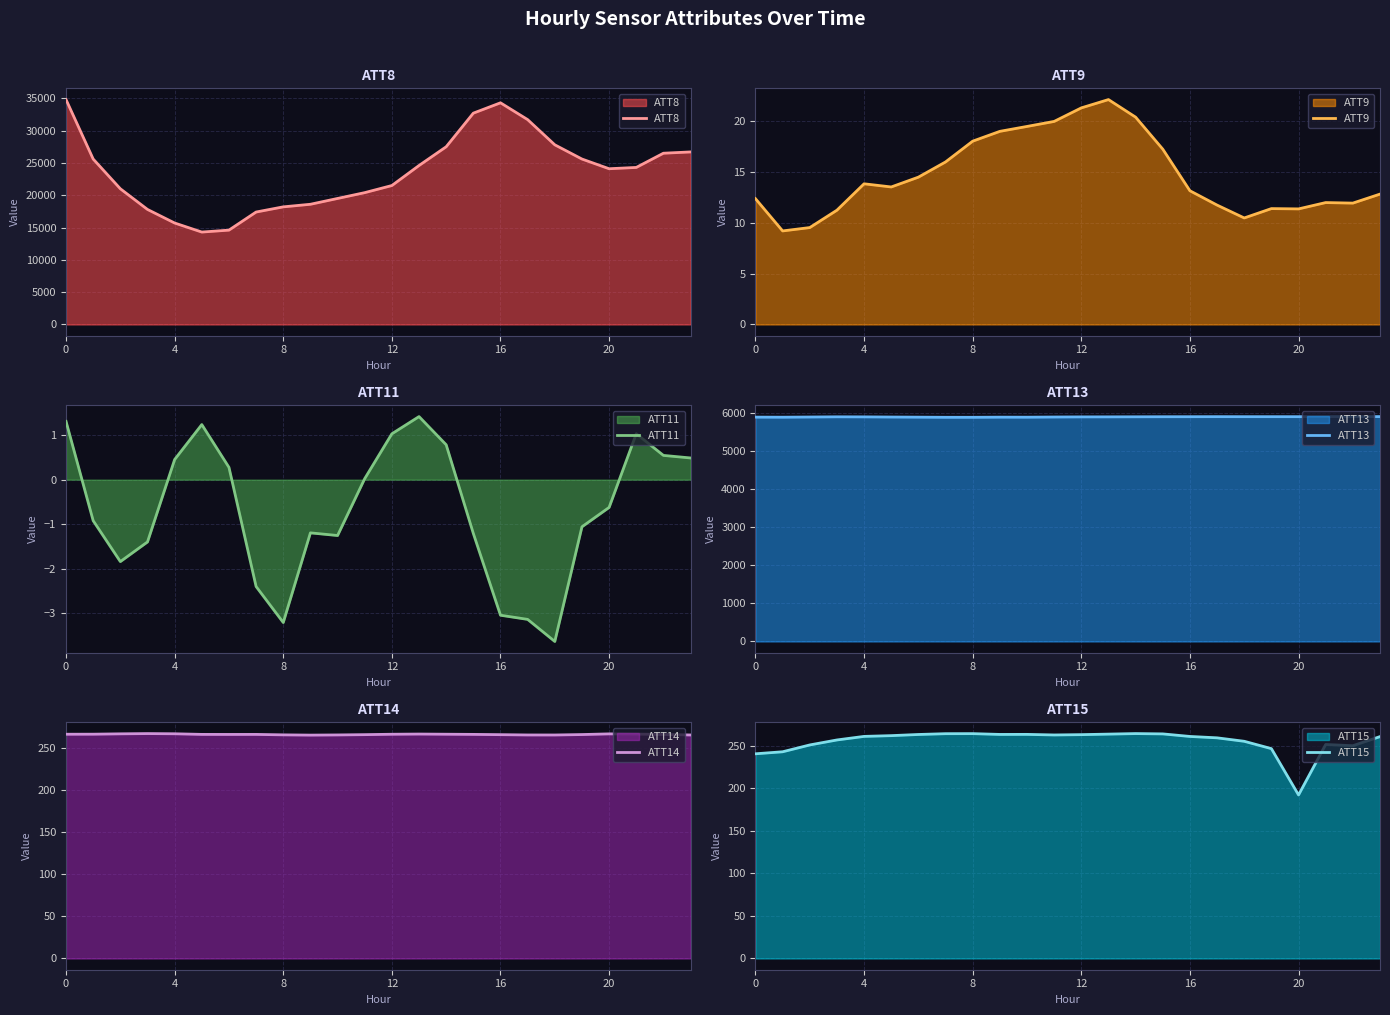

What is the total value across all series at 22?

32936.5